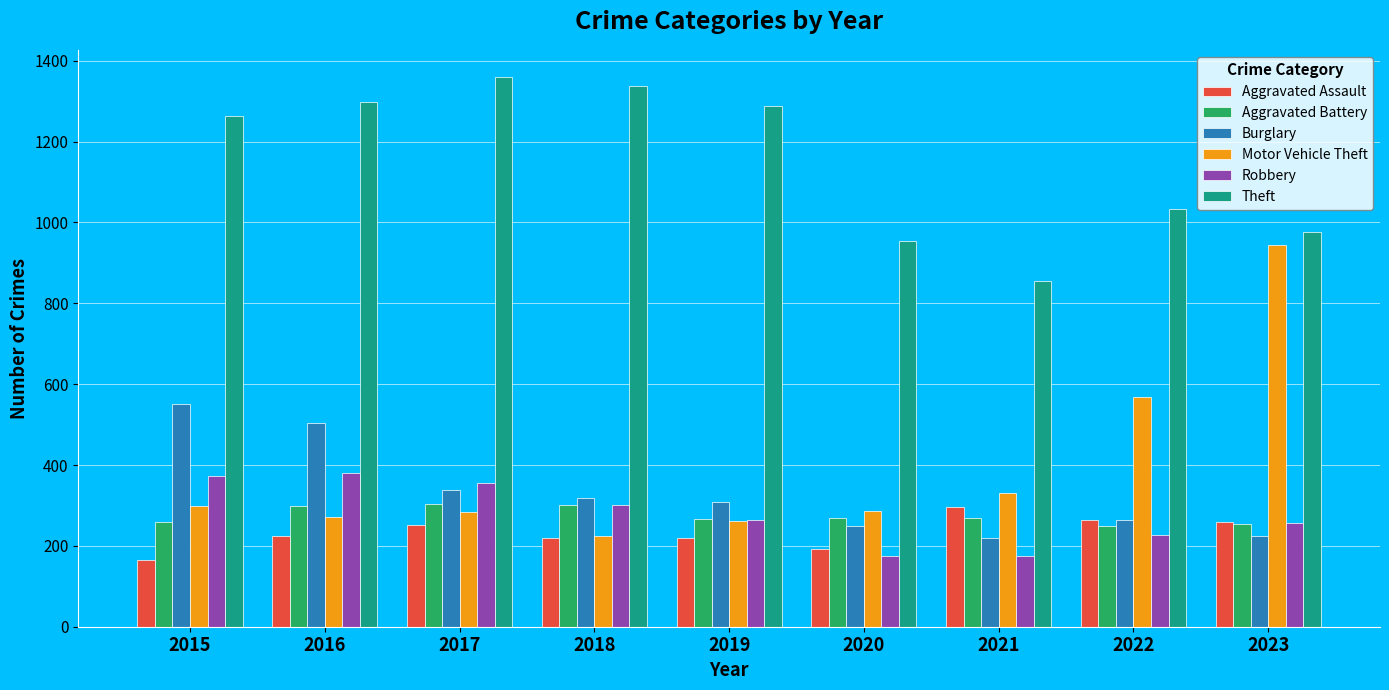

What is the total value across all series at 2019?

2608